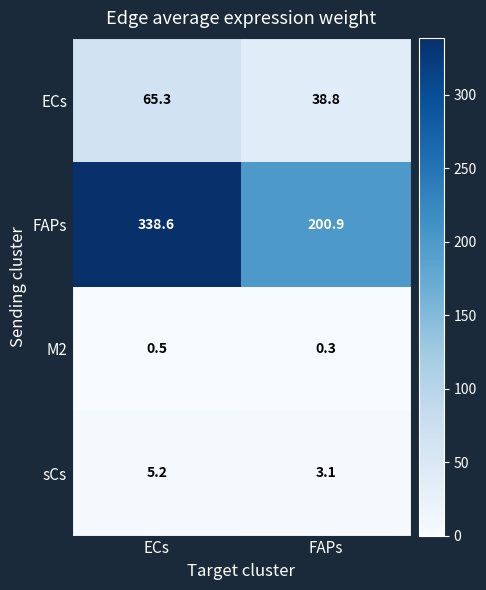

True or false: FAPs has a value of 481.0 at ECs.

False